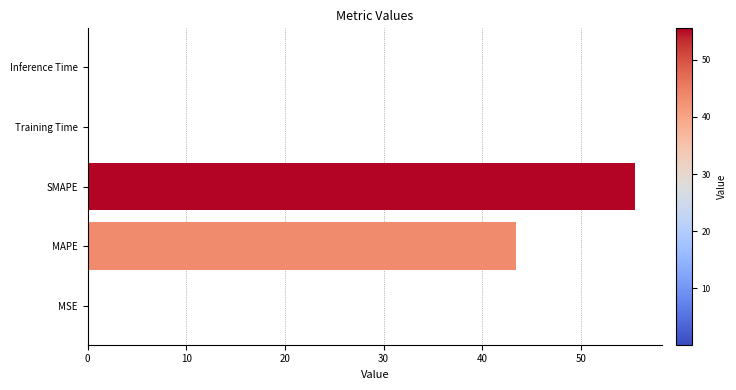

The value at SMAPE is 36.2. True or false?

False